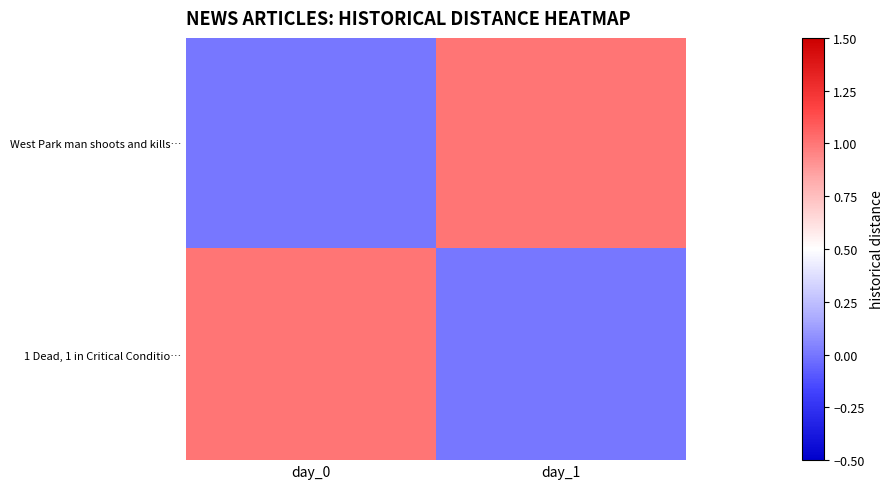

Which series has the largest total across all categories?

West Park man shoots and kills…